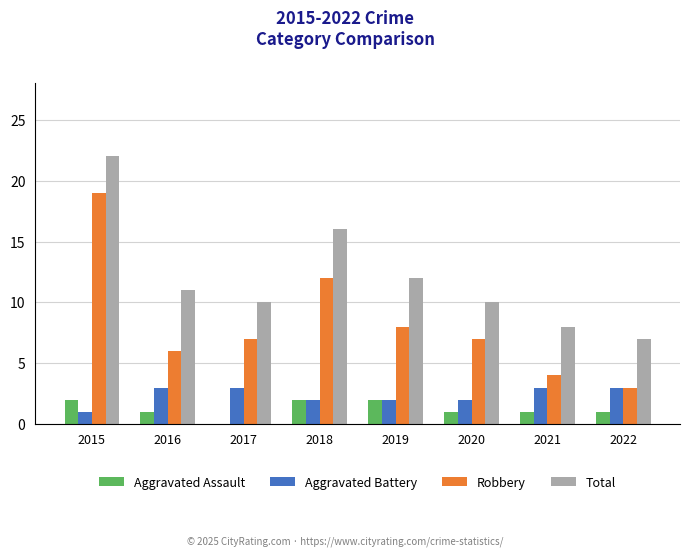

Is it true that Aggravated Assault equals 3 at 2015?

False